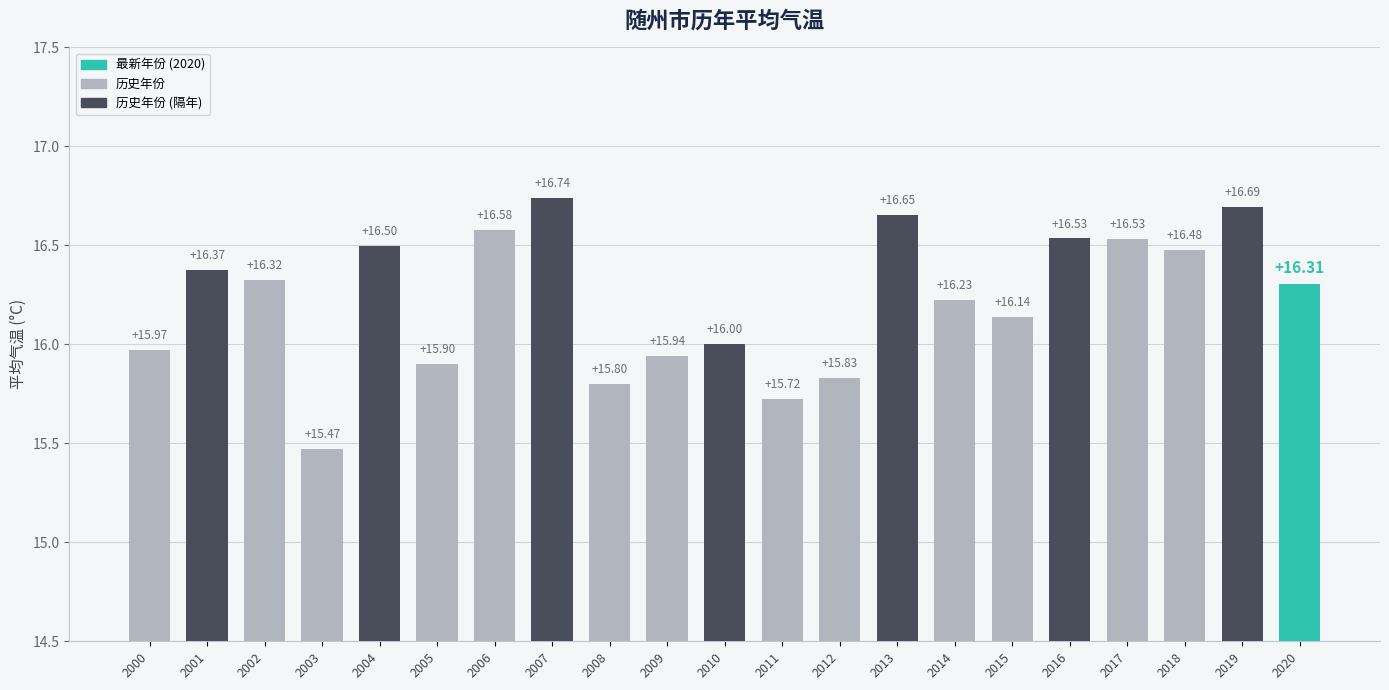

Does the chart contain any negative values?

No